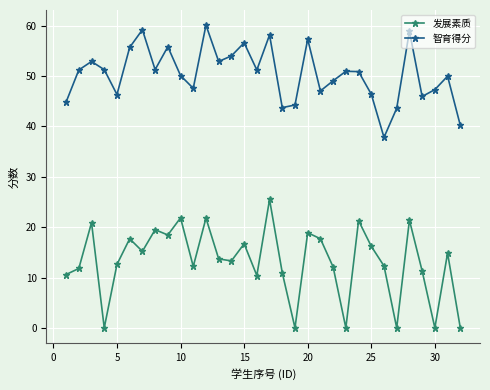

In 智育得分, how many points are lower than both neighbors (excluding endpoints)?

9